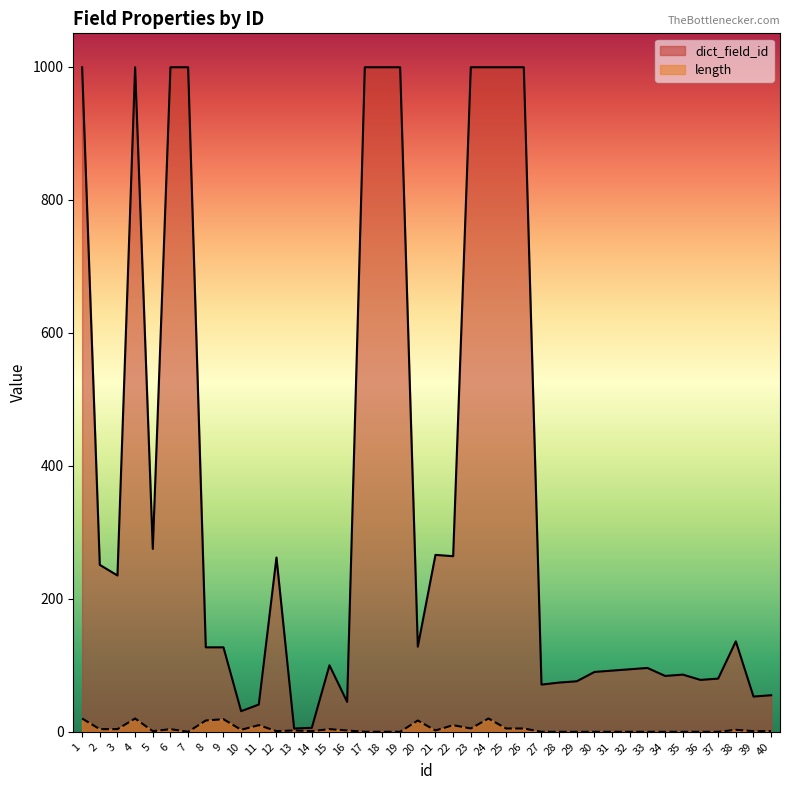

Reading left to right, transcribe all the data shown in this chart.

dict_field_id: 1=999	2=251	3=235	4=999	5=275	6=999	7=999	8=127	9=127	10=31	11=41	12=262	13=5	14=6	15=100	16=45	17=999	18=999	19=999	20=128	21=266	22=264	23=999	24=999	25=999	26=999	27=71	28=74	29=76	30=90	31=92	32=94	33=96	34=84	35=86	36=78	37=80	38=136	39=53	40=55
length: 1=20	2=4	3=4	4=20	5=1	6=4	7=0	8=17	9=19	10=3	11=10	12=1	13=2	14=1	15=4	16=2	17=0	18=0	19=0	20=17	21=2	22=10	23=5	24=20	25=5	26=5	27=0	28=0	29=0	30=0	31=0	32=0	33=0	34=0	35=0	36=0	37=0	38=3	39=1	40=1